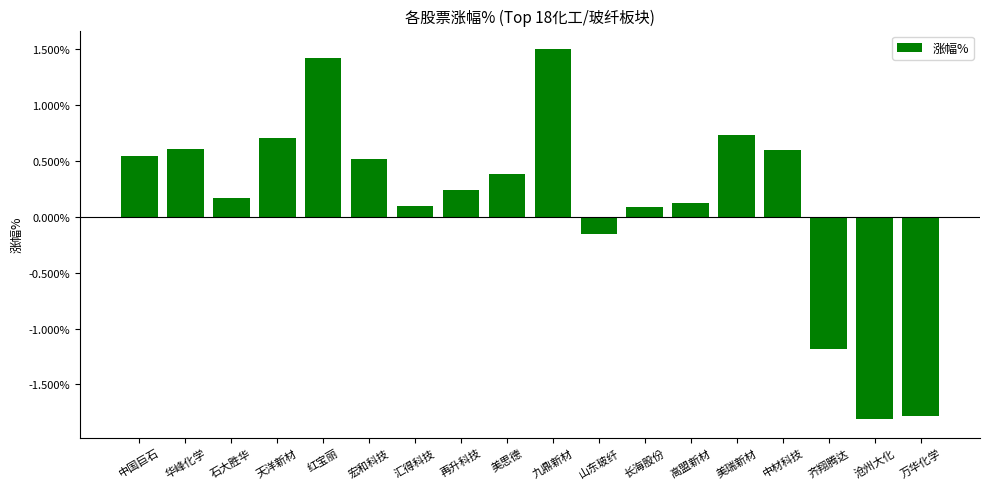

What is the approximate value at 美瑞新材?

0.7